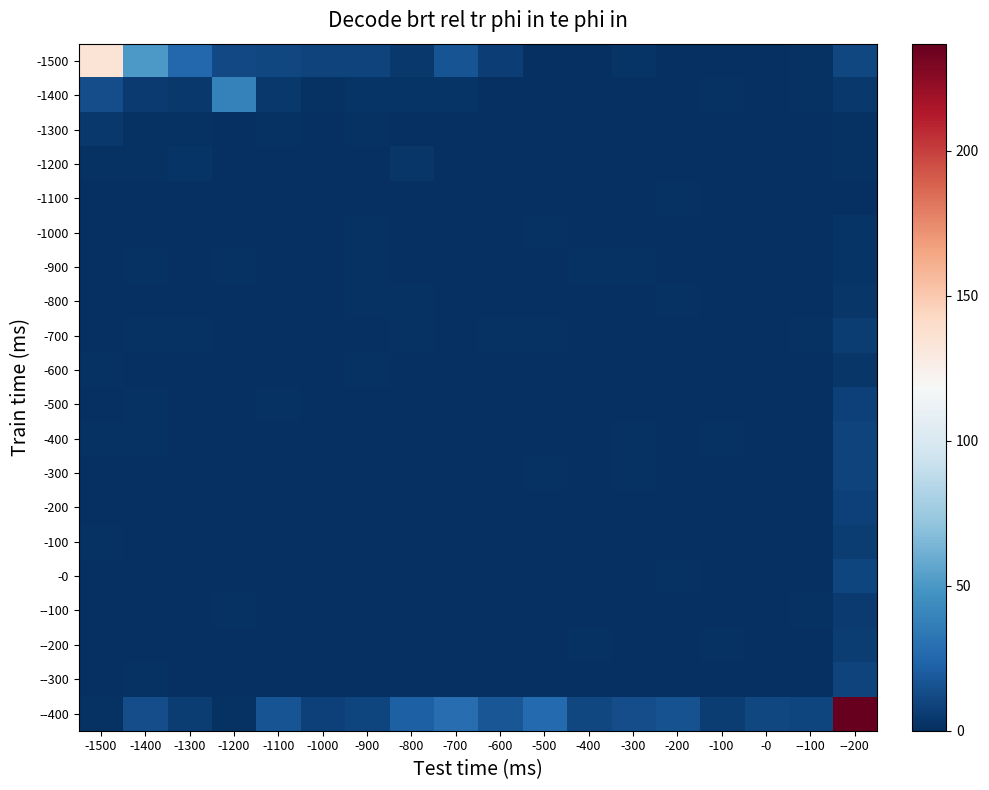

Between --200 and -900, which is larger?

--200